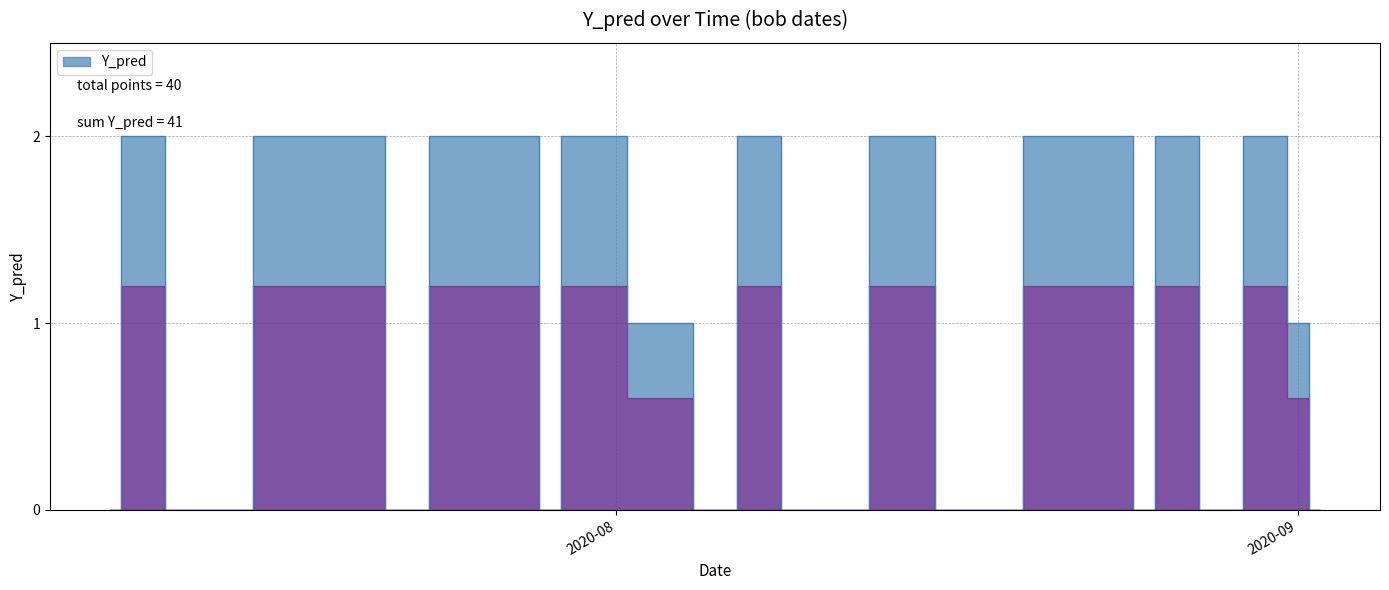

What is the value of the 17th point from the left?

2